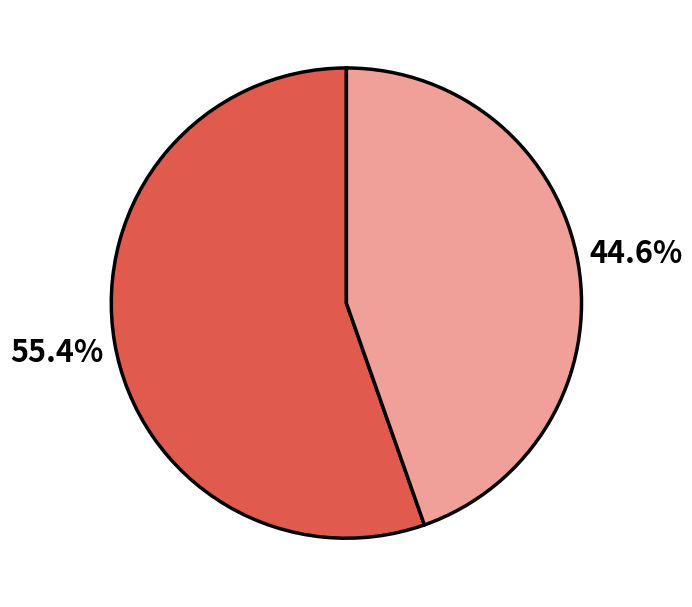

Does any single category account for the majority?

Yes